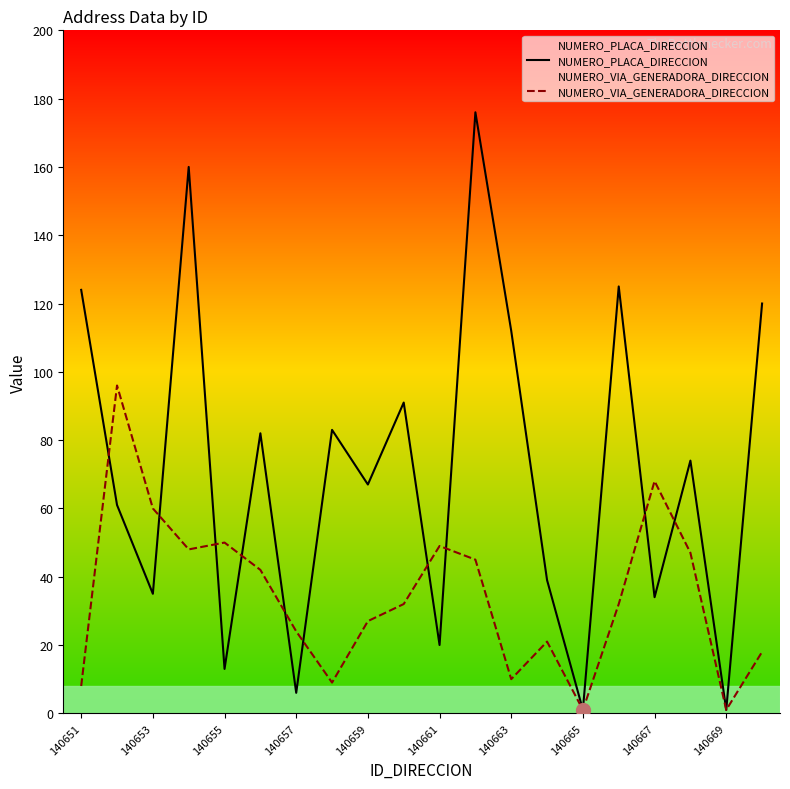

What is the highest value of the NUMERO_PLACA_DIRECCION series?

176